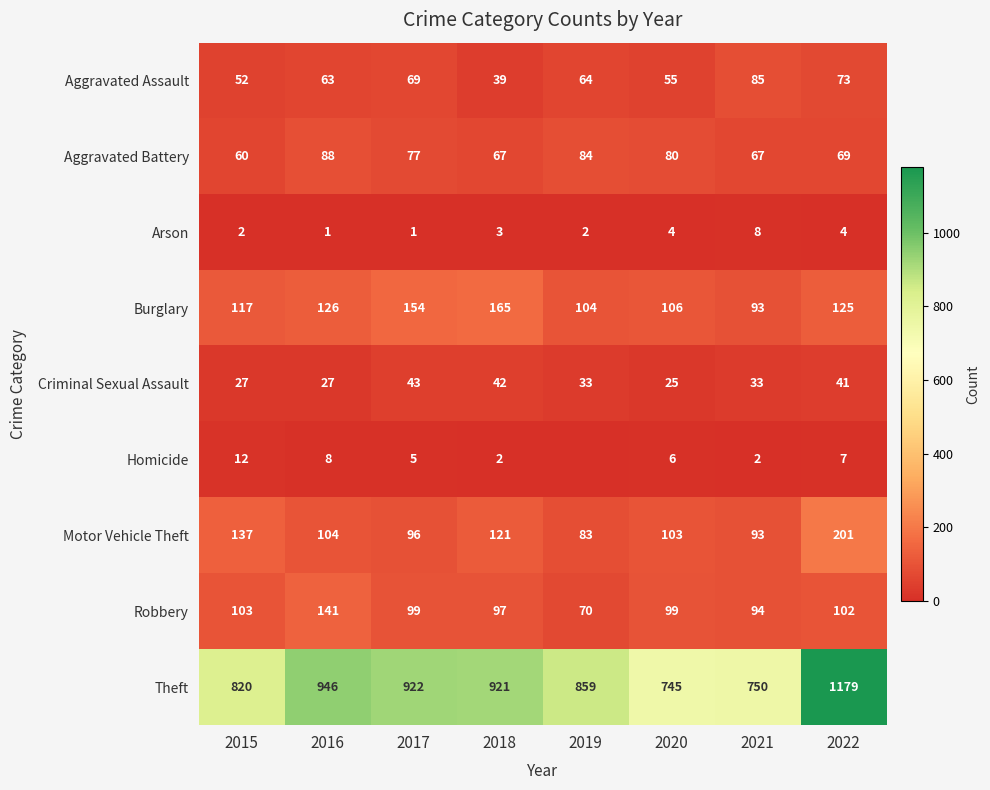

Where does the Robbery series first go above 99?

2015